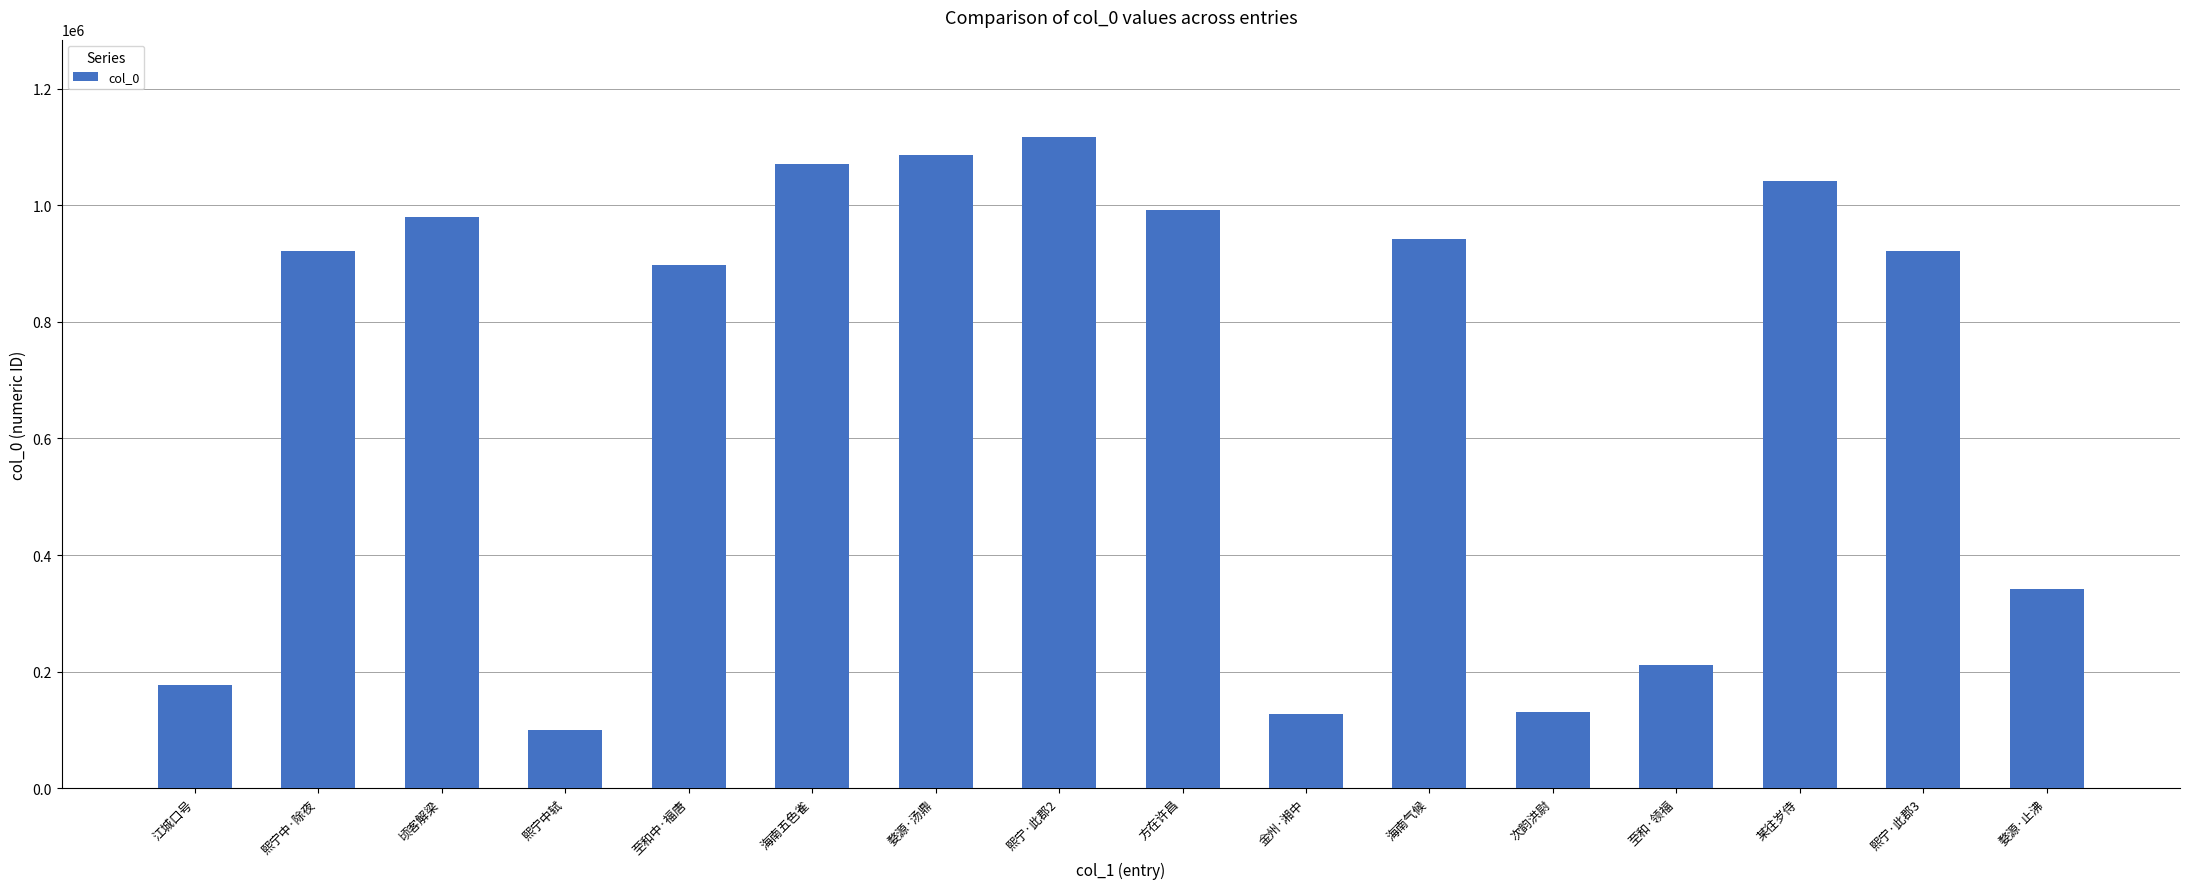

How many data points does each series have?

16